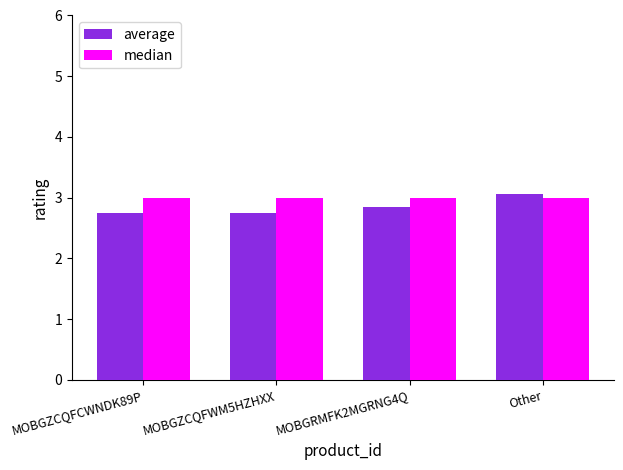

Between MOBGZCQFCWNDK89P and MOBGRMFK2MGRNG4Q, which series saw the biggest shift?

average